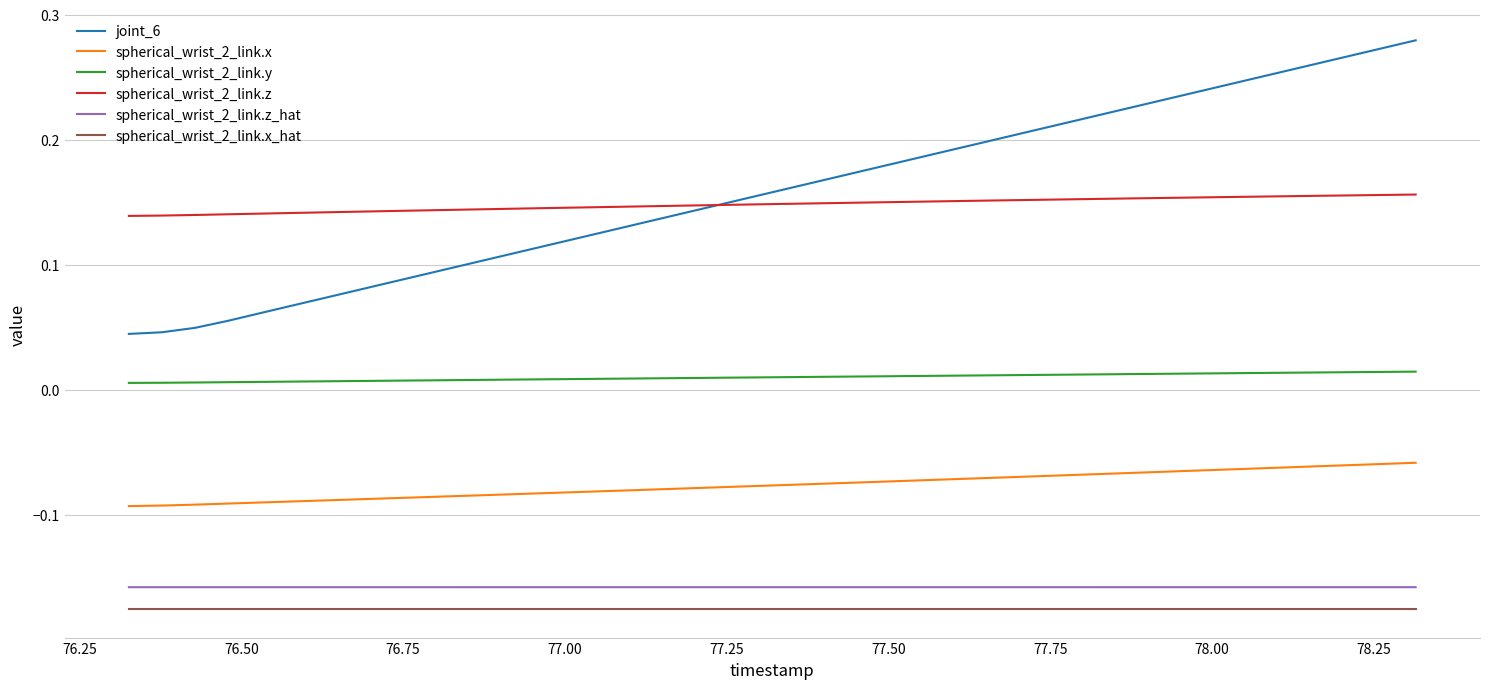

Which series has the widest spread of values?

joint_6